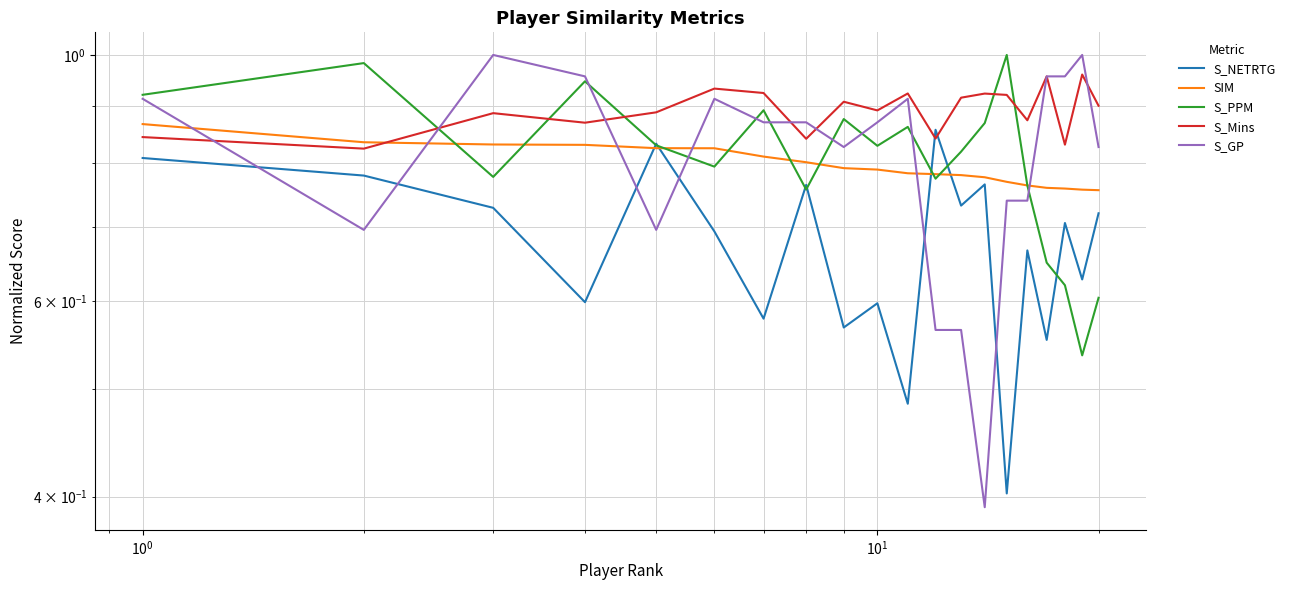

What are all the series names shown in the legend?

S_NETRTG, SIM, S_PPM, S_Mins, S_GP